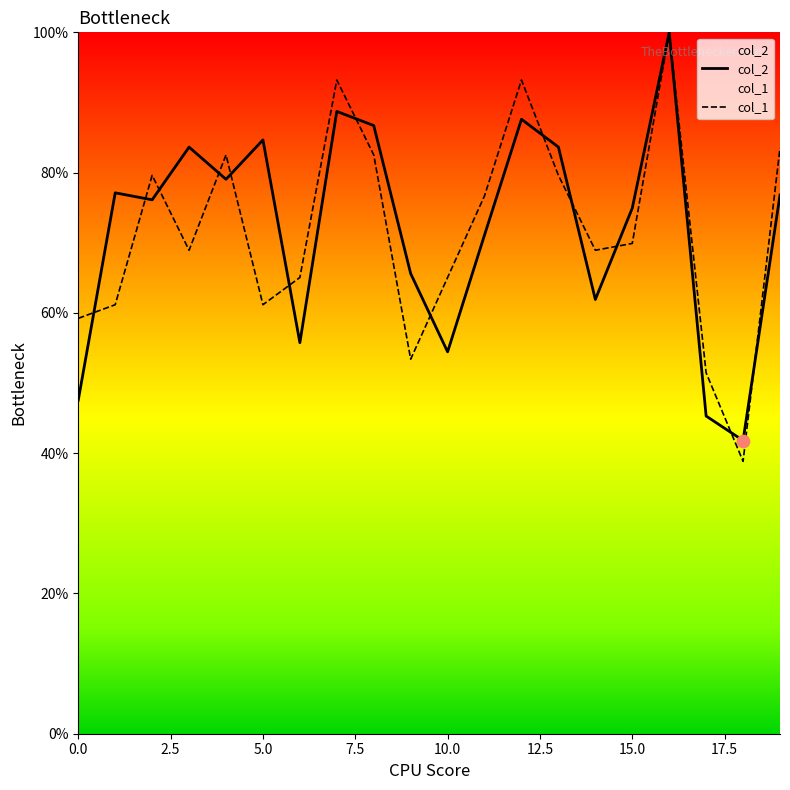

Which series has the largest total across all categories?

col_2